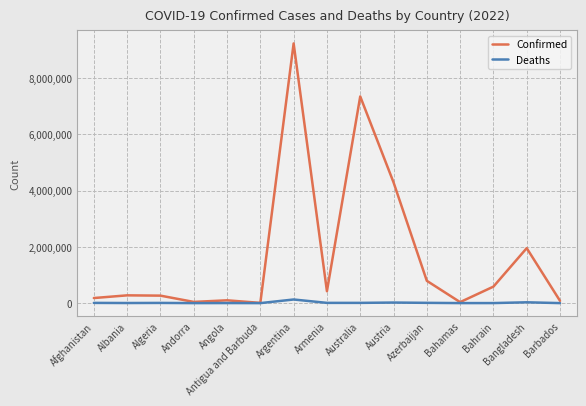

What value does the Confirmed series have at Bahamas?

34861